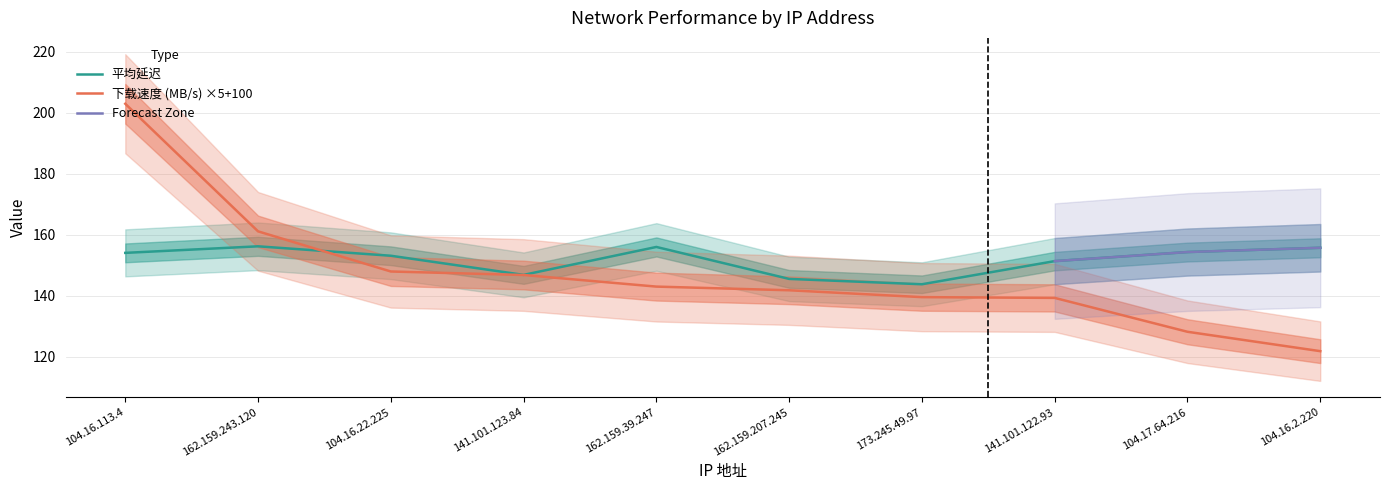

What position from the right is 104.16.113.4?

10